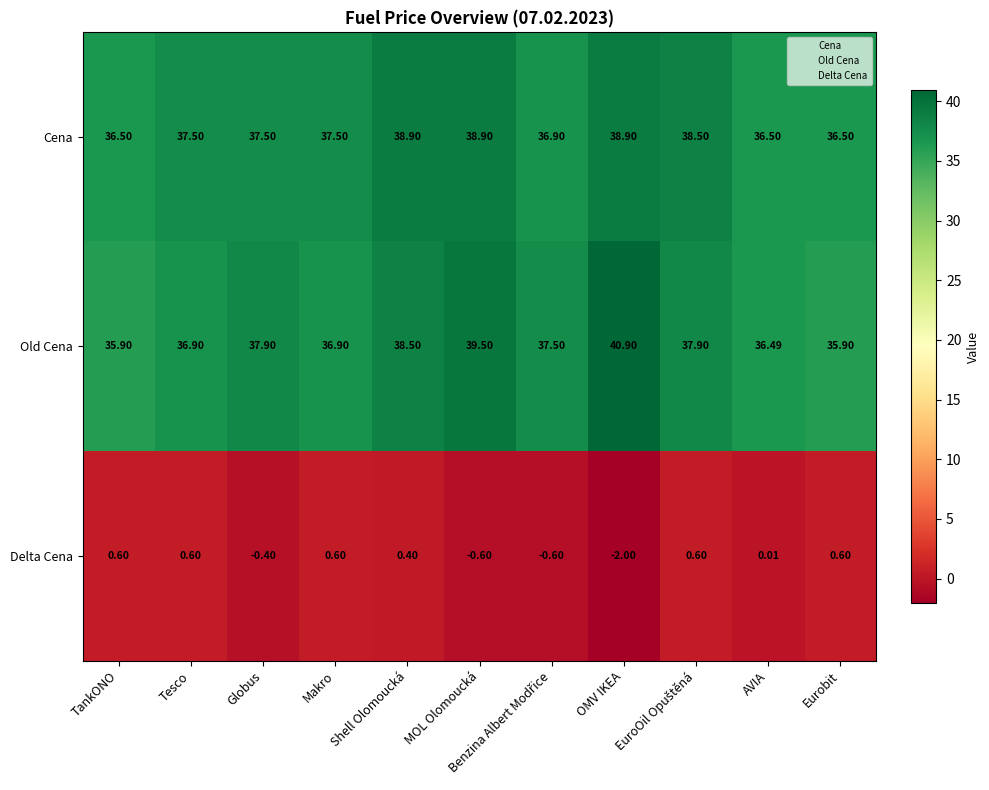

Which series has the largest total across all categories?

Old Cena